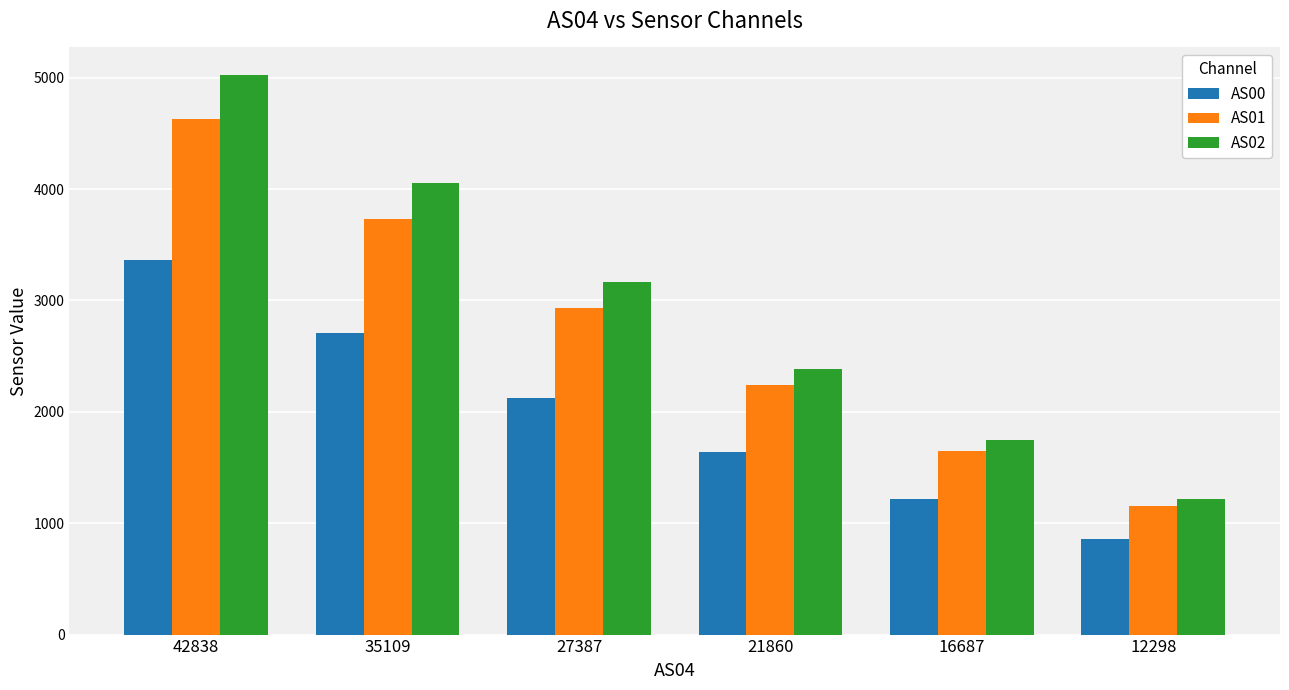

Is the value of AS02 at 42838 greater than the value of AS00 at 16687?

Yes